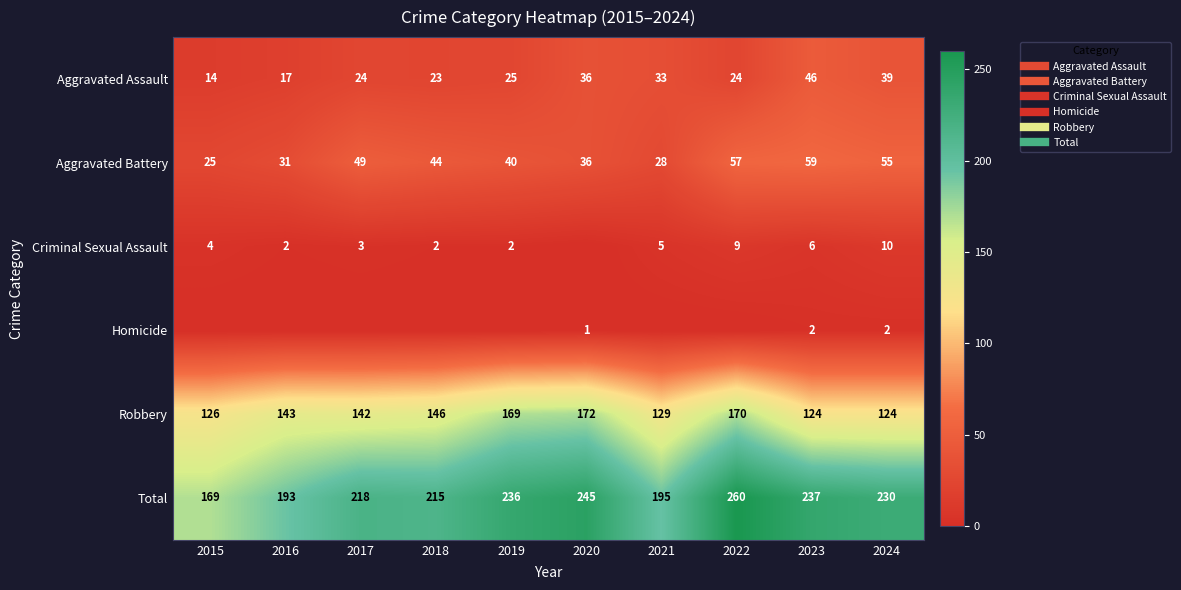

Which series has the widest spread of values?

Total